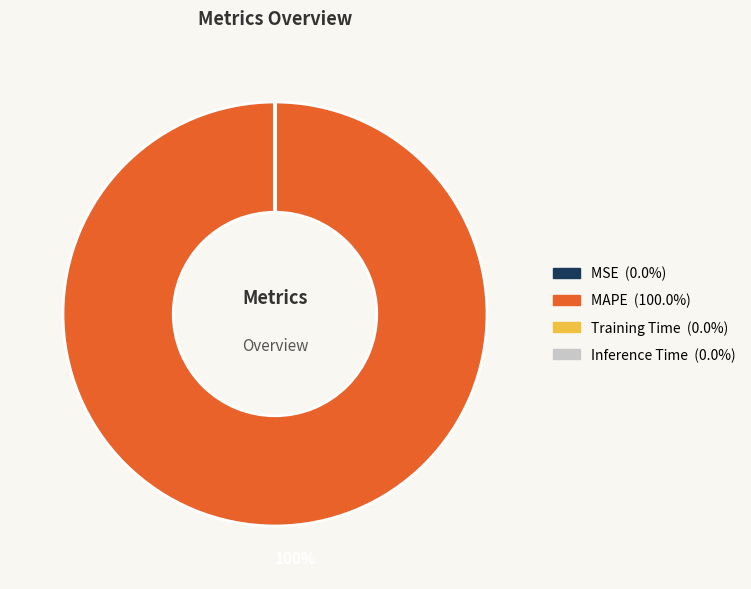

Is it true that MAPE is 89% of the pie?

False